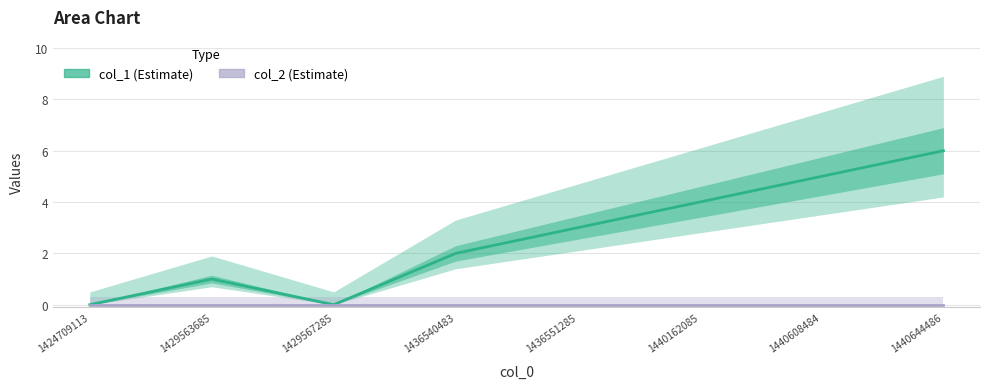

Does the chart display data point markers on the line(s)?

No